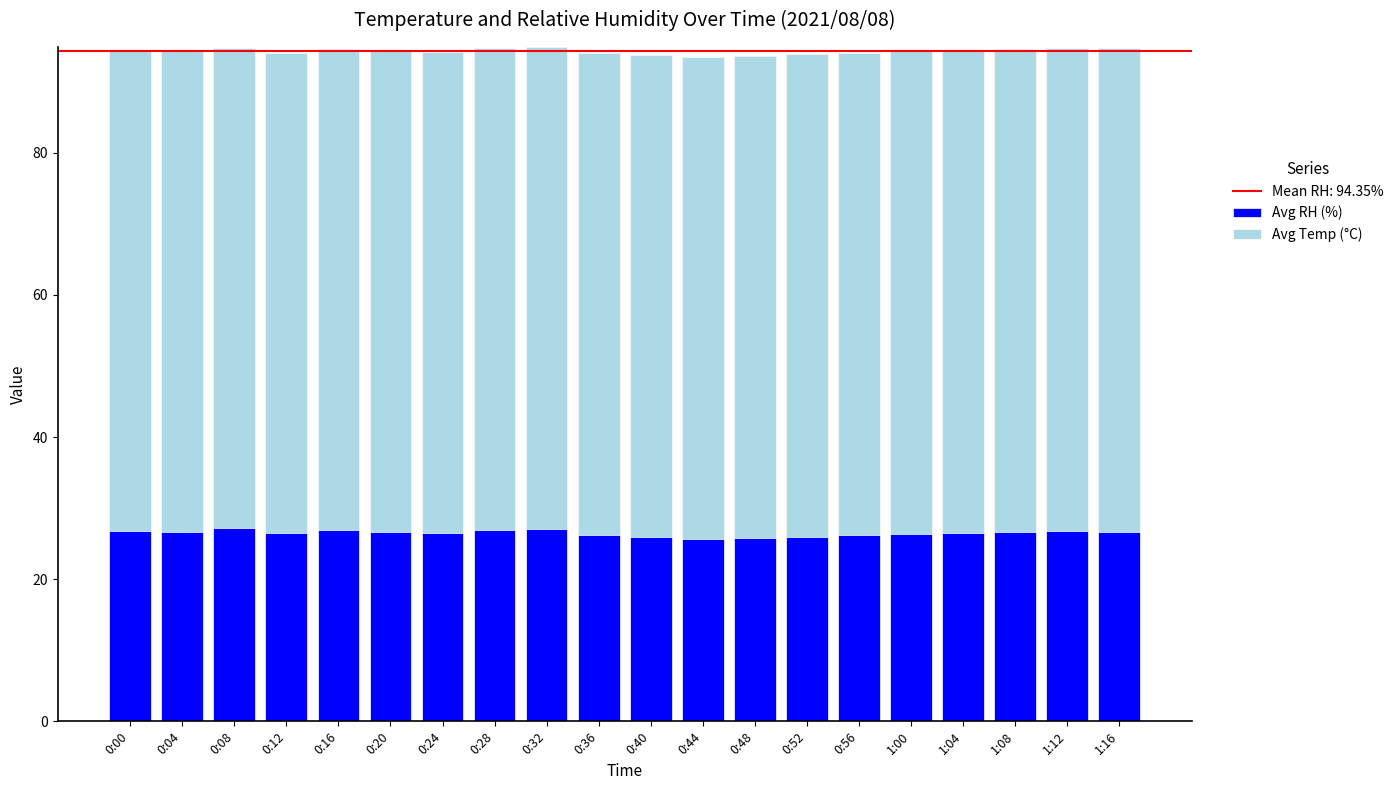

Are the bars horizontal?

No